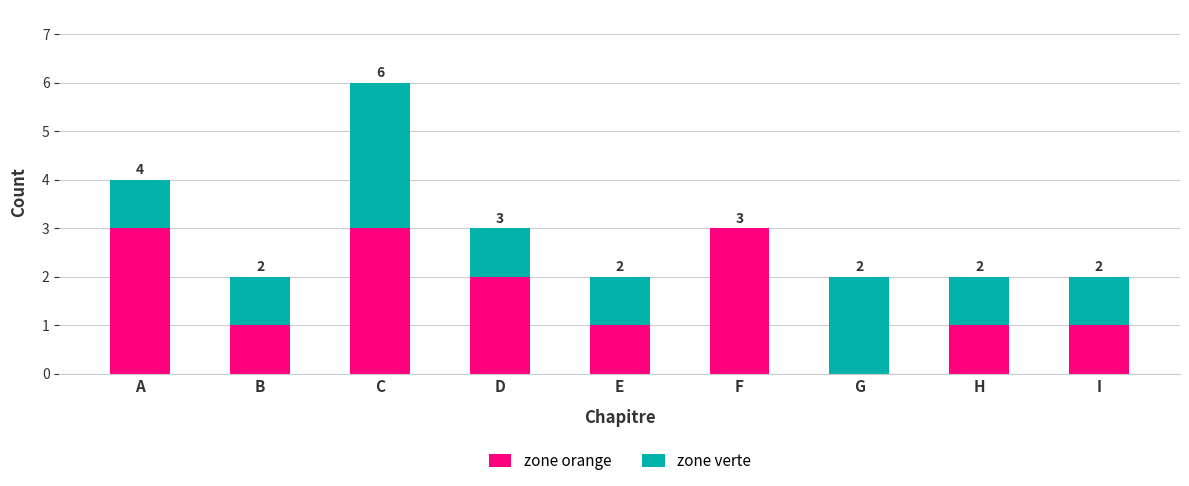

At which category is the sum across all series the highest?

C